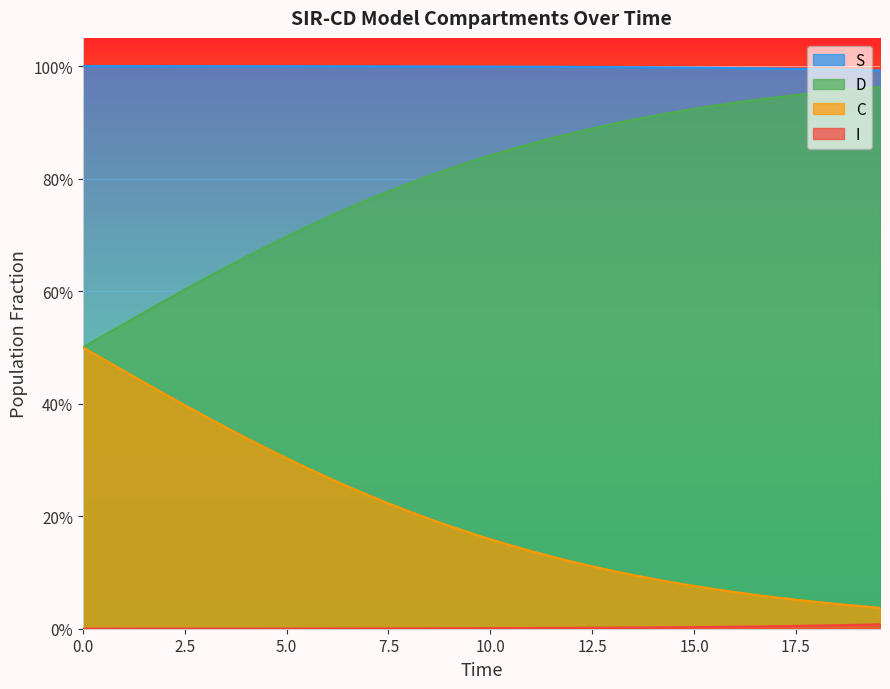

At how many categories does at least one series exceed 0?

40